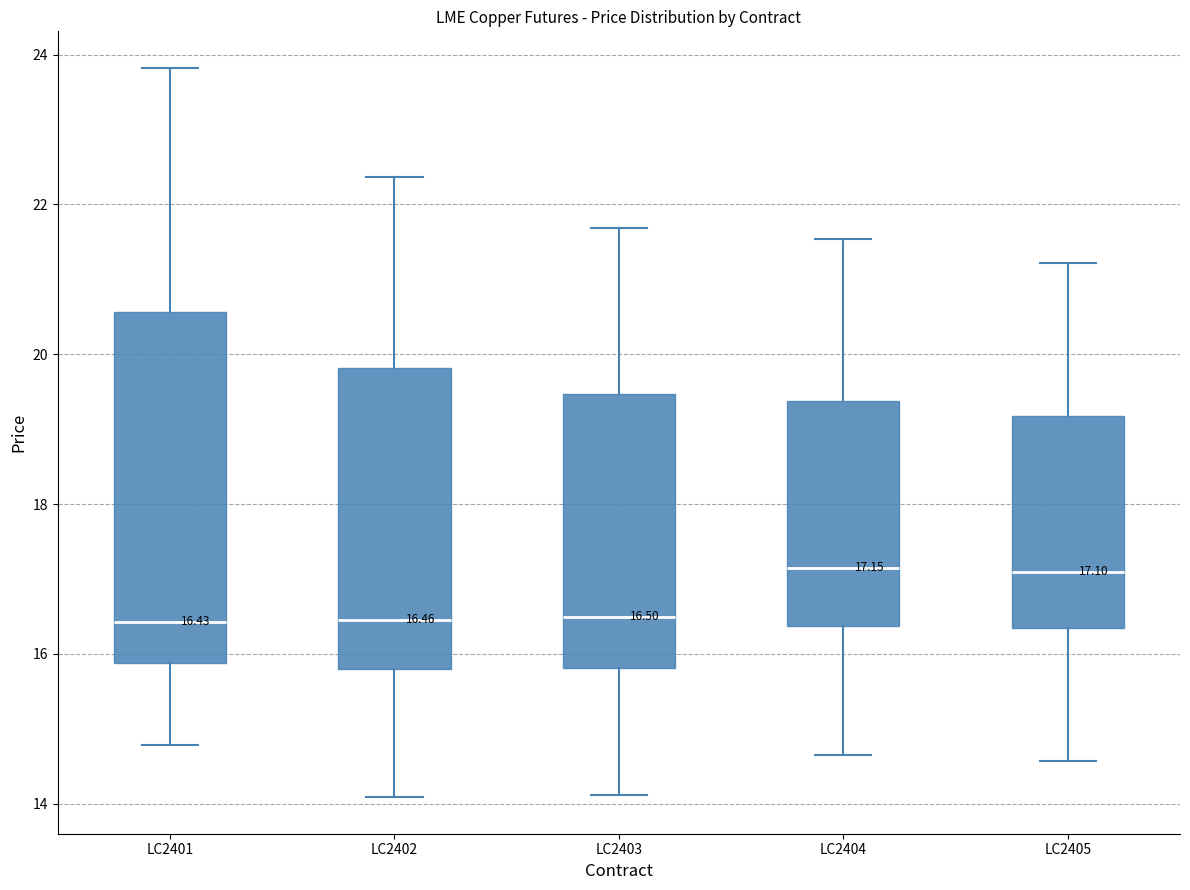

Comparing the boxes themselves (not the whiskers), which one is the tallest?

LC2401